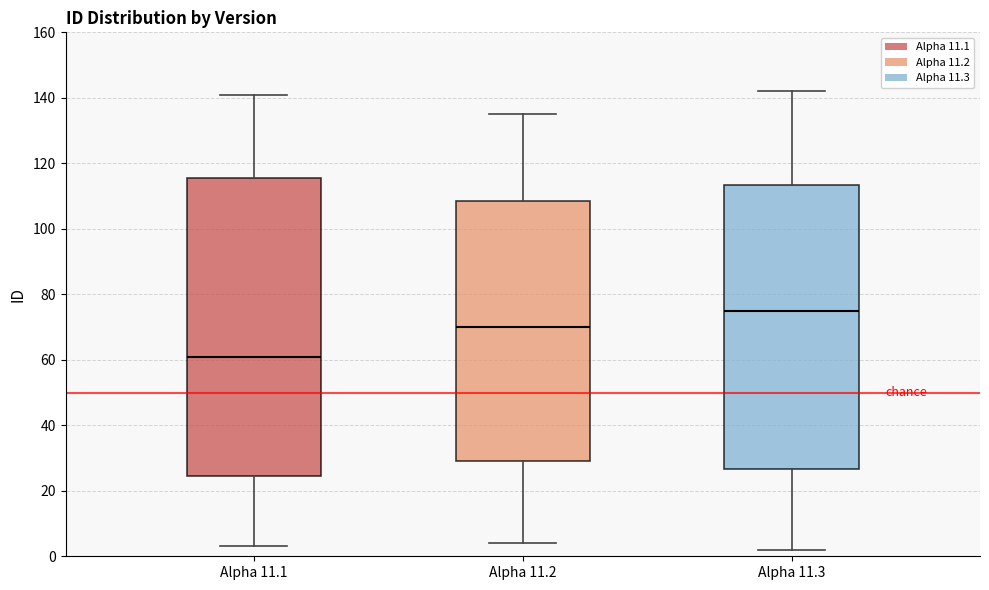

Comparing the boxes themselves (not the whiskers), which one is the tallest?

Alpha 11.1